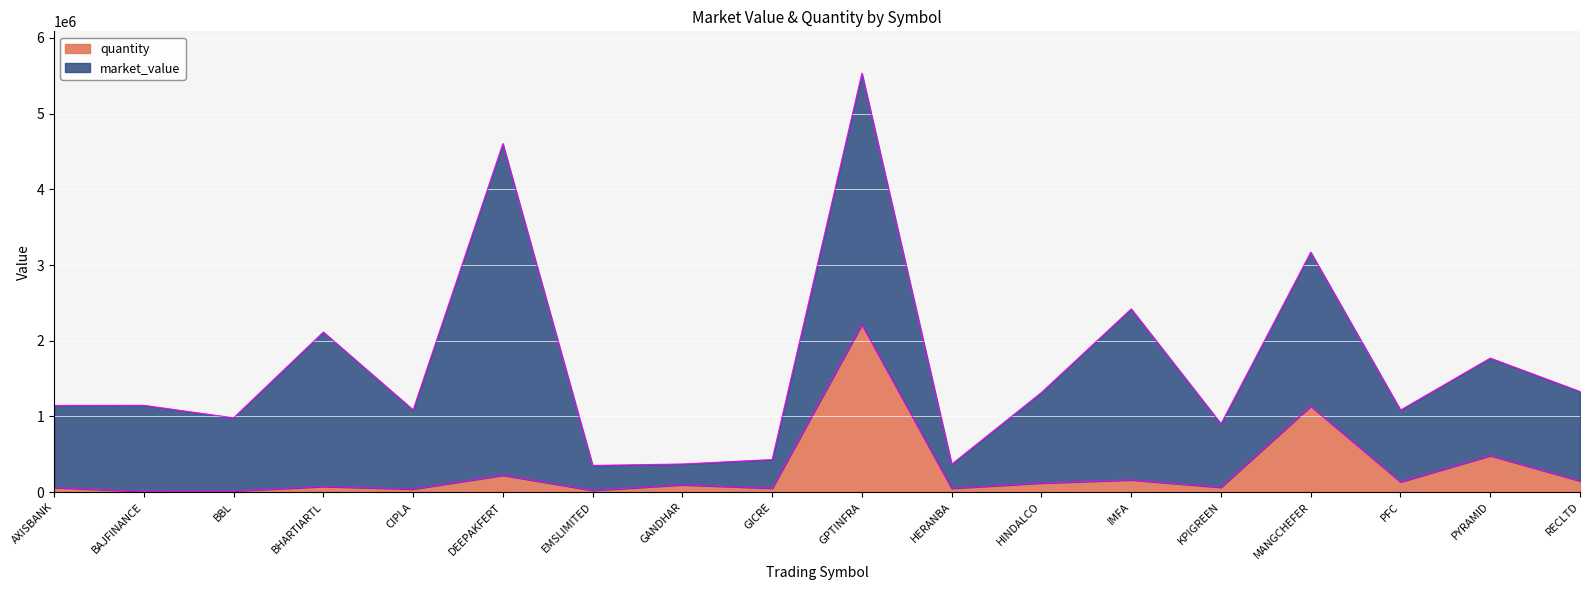

What are all the series names shown in the legend?

quantity, market_value